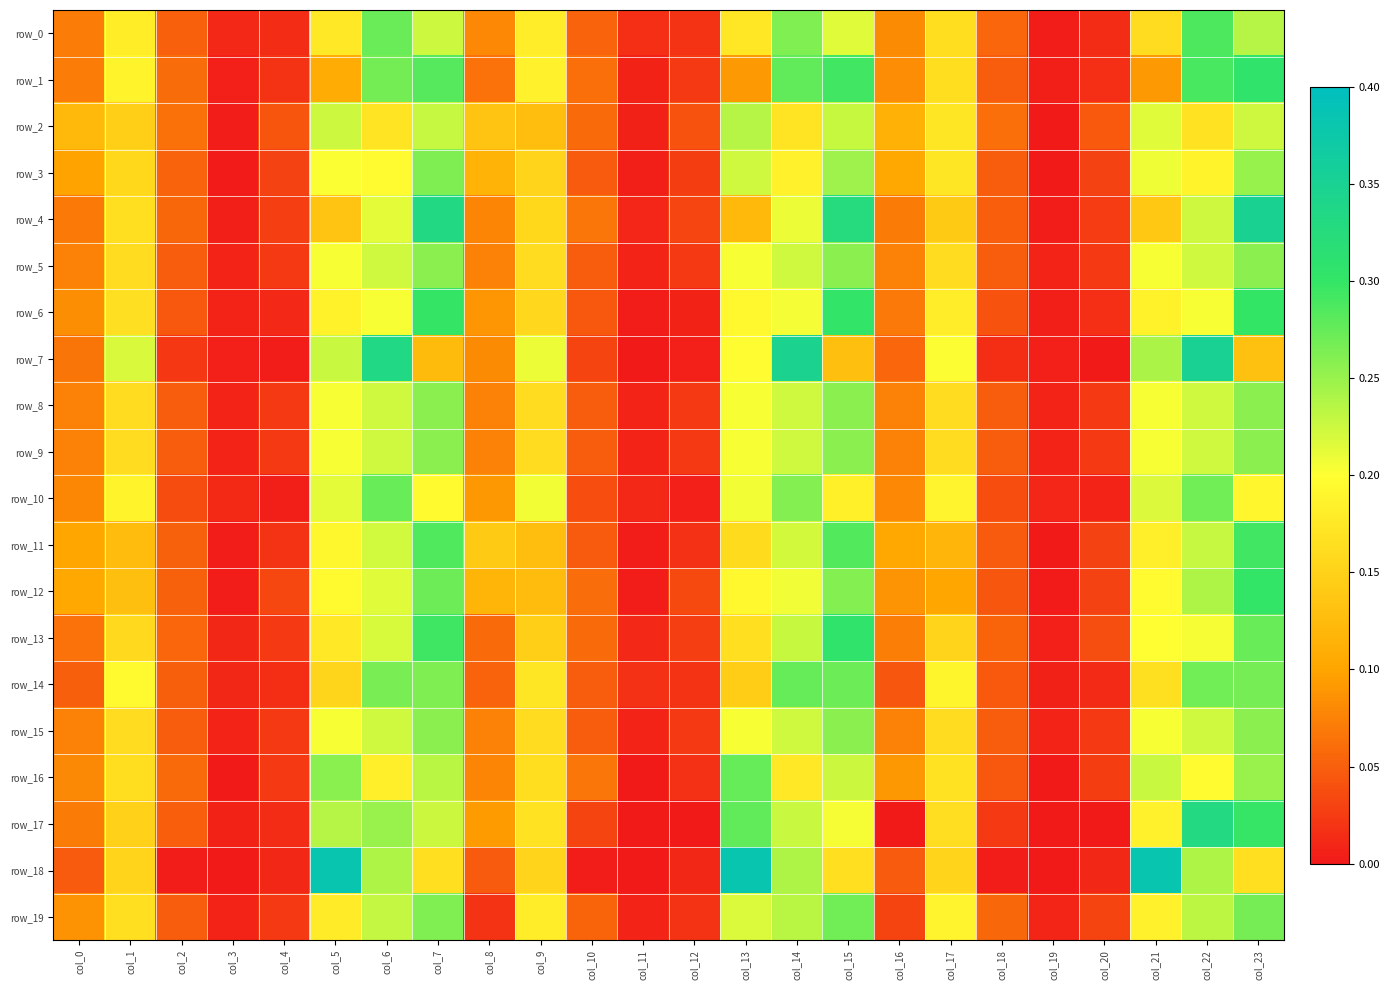

What value does the row_2 series have at col_9?

0.1